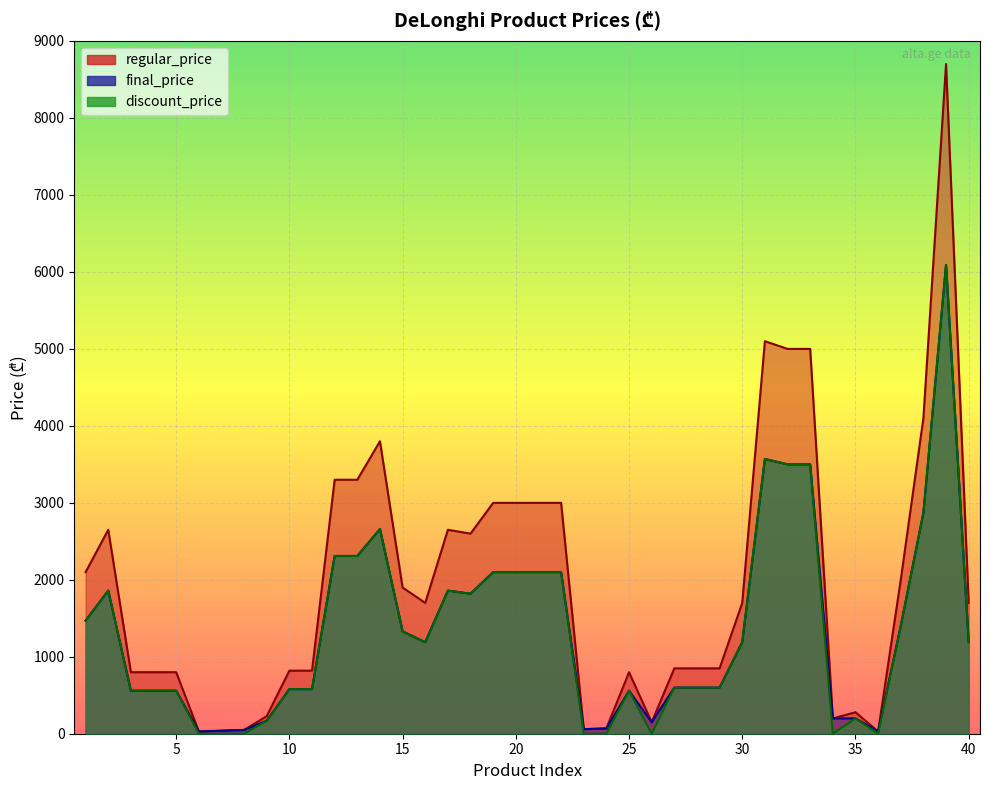

What is the value of the regular_price point at the 25th from the left?

799